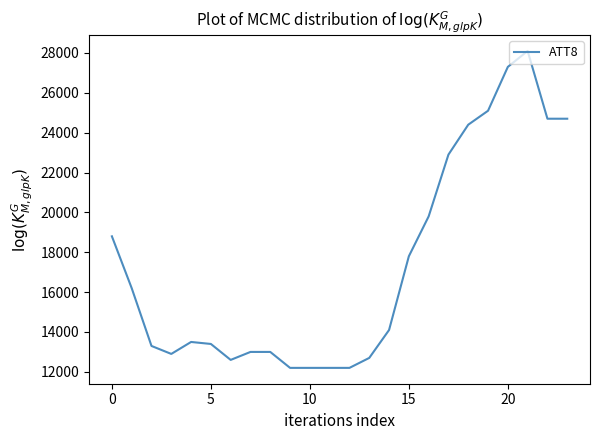

What is the smallest value displayed?

12200